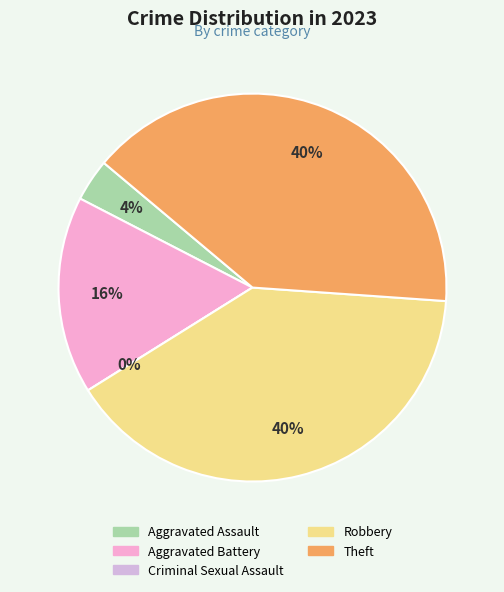

To the nearest percent, what is the combined percentage of Aggravated Battery and Theft?

56%